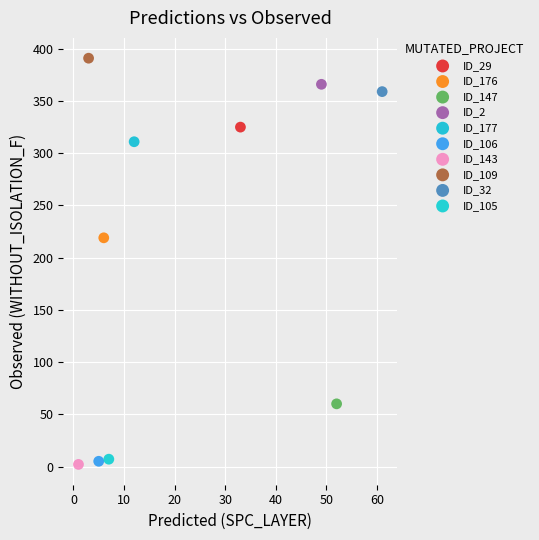

What are all the series names shown in the legend?

ID_29, ID_176, ID_147, ID_2, ID_177, ID_106, ID_143, ID_109, ID_32, ID_105